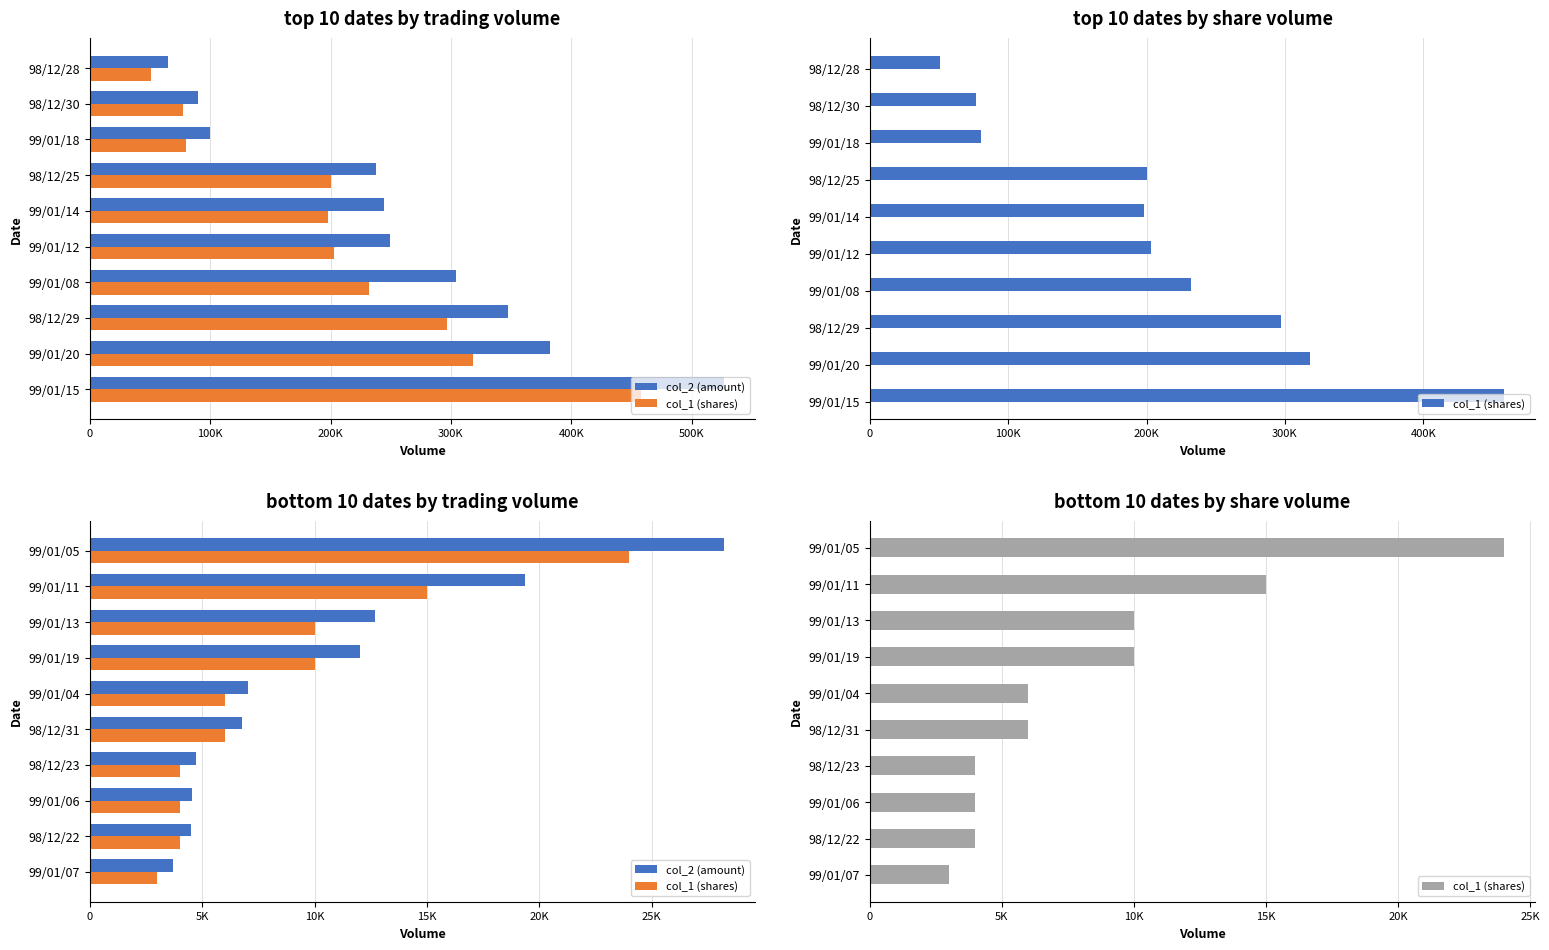

Rank the series by their maximum value, from lowest to highest.

col_1 (shares), col_2 (amount)